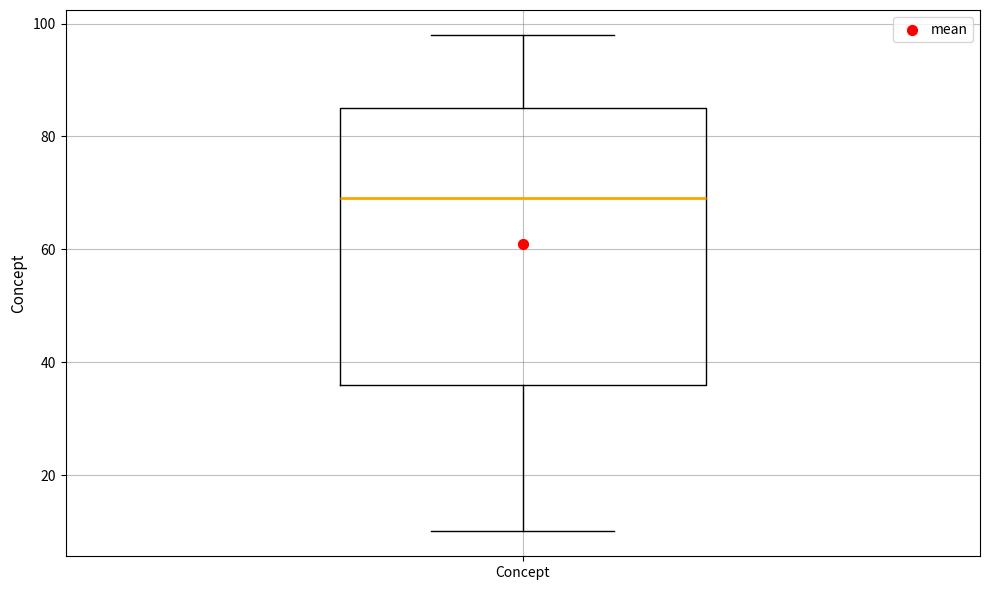

Transcribe this box plot: give where the median line is, the range the box spans, and where the two whiskers end, as read against the y-axis. The values are not printed on the chart, so give them approximately, as read against the axis.

median 70, box 36 to 86, whiskers 10 to 98